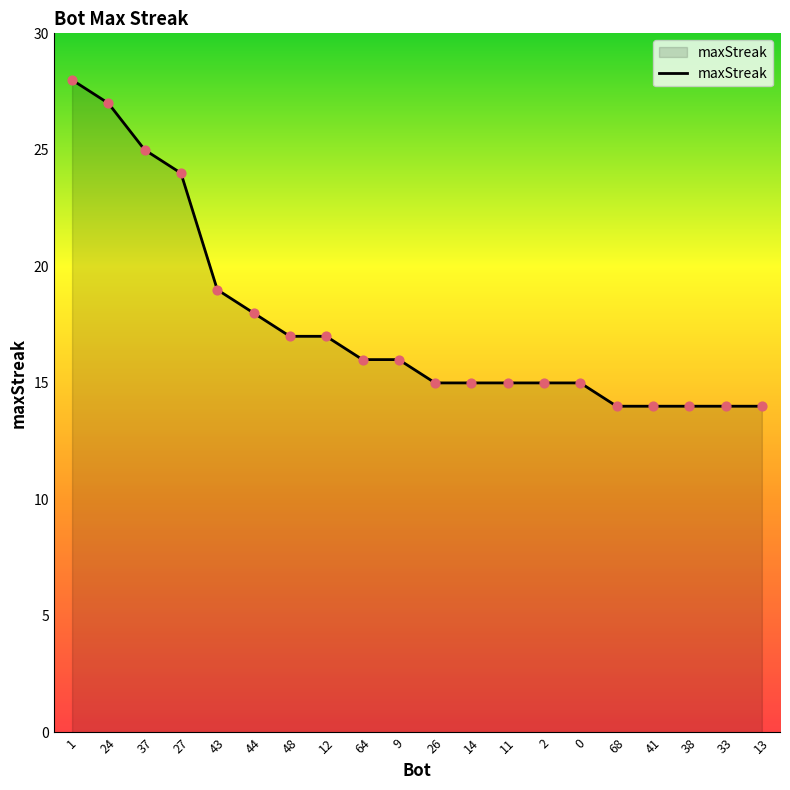

Between 41 and 9, which is larger?

9